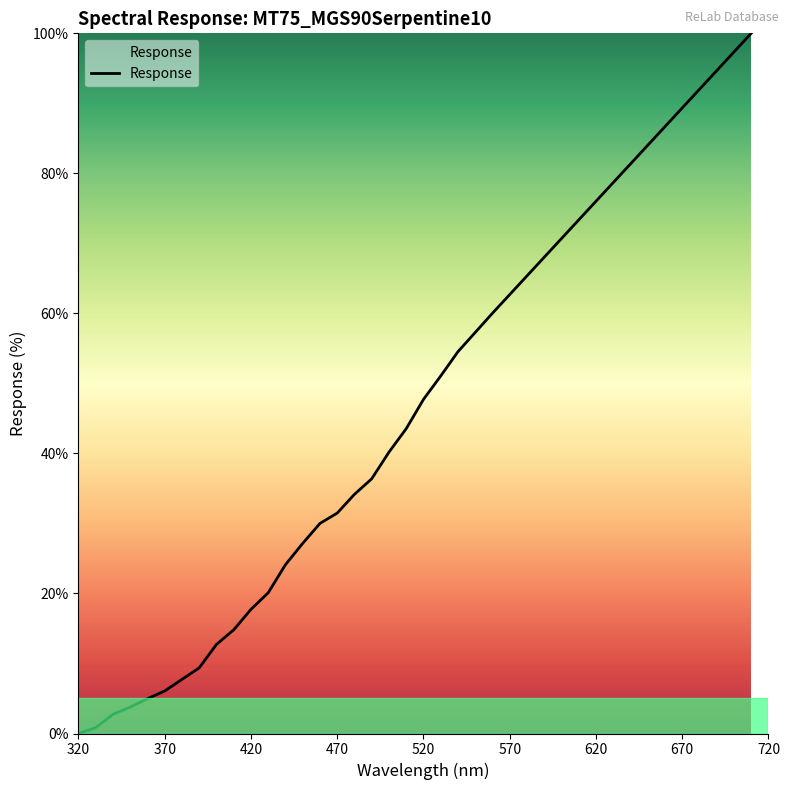

What is the greatest value displayed?

100.0